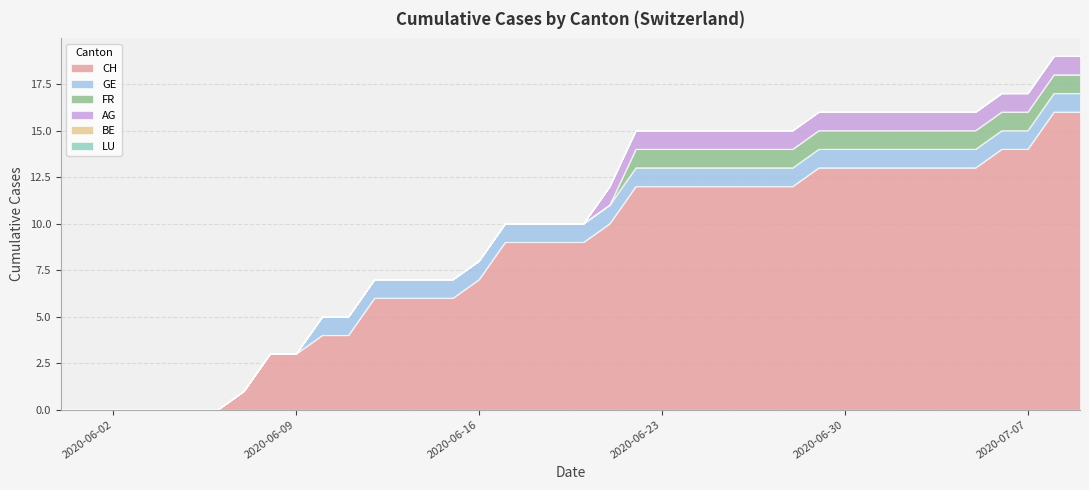

Reading right to left, transcribe all the data shown in this chart.

CH: 16	16	14	14	13	13	13	13	13	13	13	12	12	12	12	12	12	12	10	9	9	9	9	7	6	6	6	6	4	4	3	3	1	0	0	0	0	0	0	0
GE: 1	1	1	1	1	1	1	1	1	1	1	1	1	1	1	1	1	1	1	1	1	1	1	1	1	1	1	1	1	1	0	0	0	0	0	0	0	0	0	0
FR: 1	1	1	1	1	1	1	1	1	1	1	1	1	1	1	1	1	1	0	0	0	0	0	0	0	0	0	0	0	0	0	0	0	0	0	0	0	0	0	0
AG: 1	1	1	1	1	1	1	1	1	1	1	1	1	1	1	1	1	1	1	0	0	0	0	0	0	0	0	0	0	0	0	0	0	0	0	0	0	0	0	0
BE: 0	0	0	0	0	0	0	0	0	0	0	0	0	0	0	0	0	0	0	0	0	0	0	0	0	0	0	0	0	0	0	0	0	0	0	0	0	0	0	0
LU: 0	0	0	0	0	0	0	0	0	0	0	0	0	0	0	0	0	0	0	0	0	0	0	0	0	0	0	0	0	0	0	0	0	0	0	0	0	0	0	0